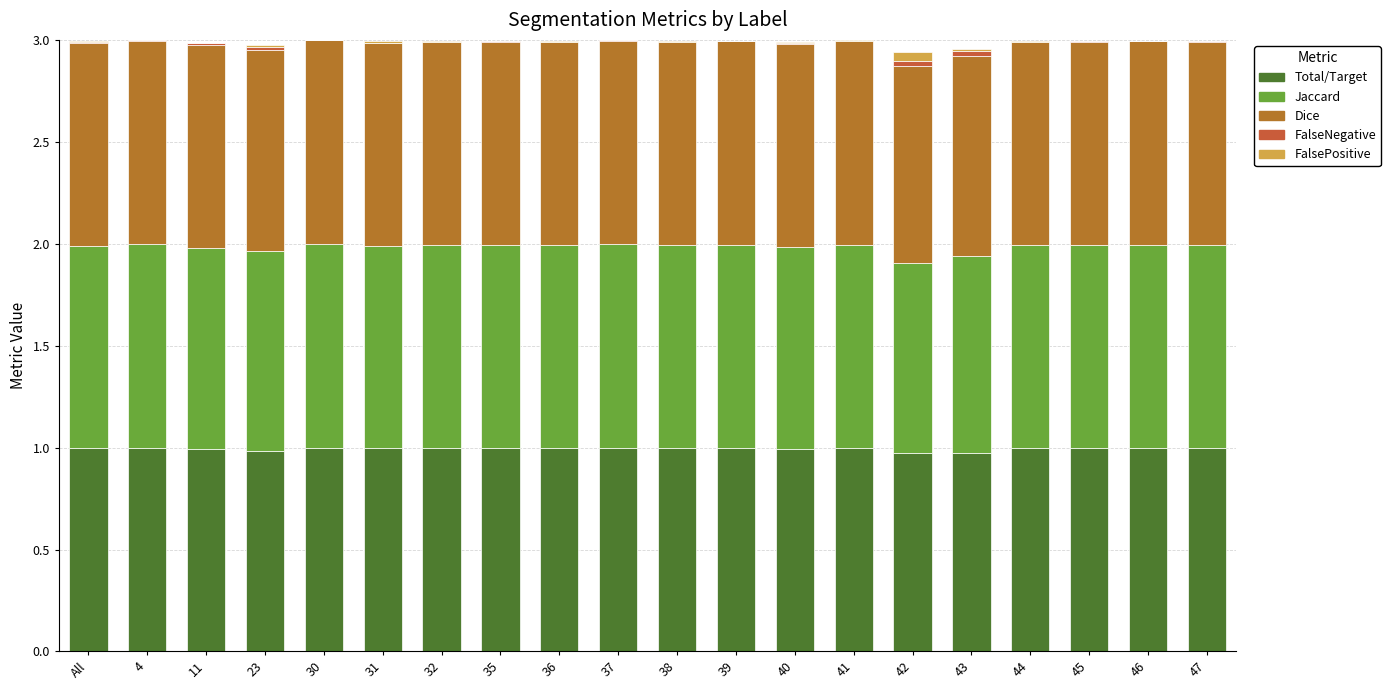

Does the chart contain stacked bars?

Yes